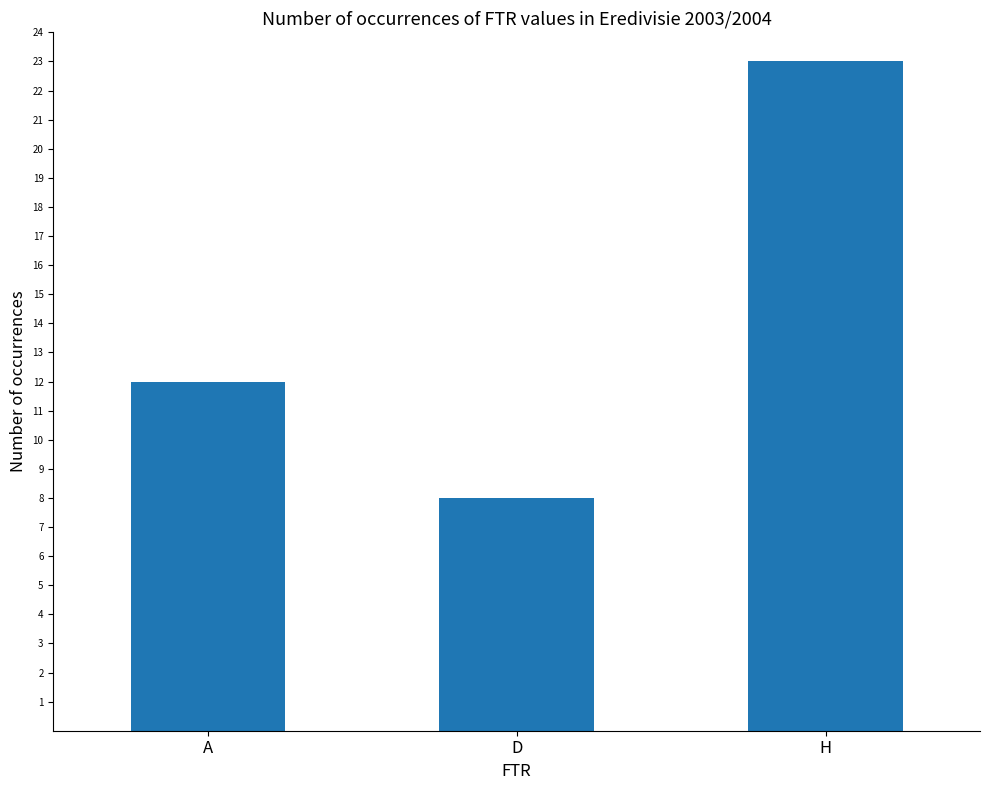

What is the ratio of the value at H to the value at A?

1.9